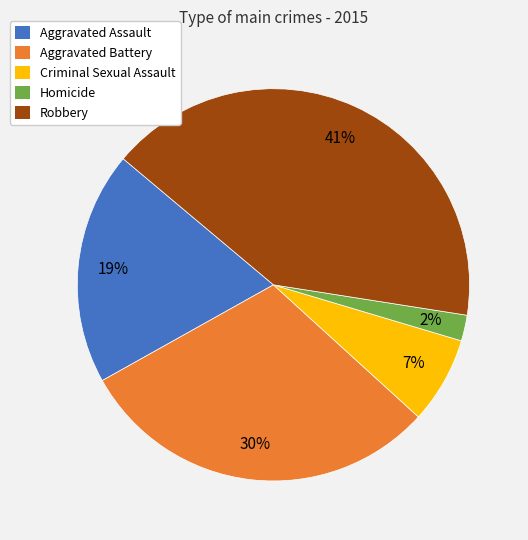

Which slice is the largest?

Robbery